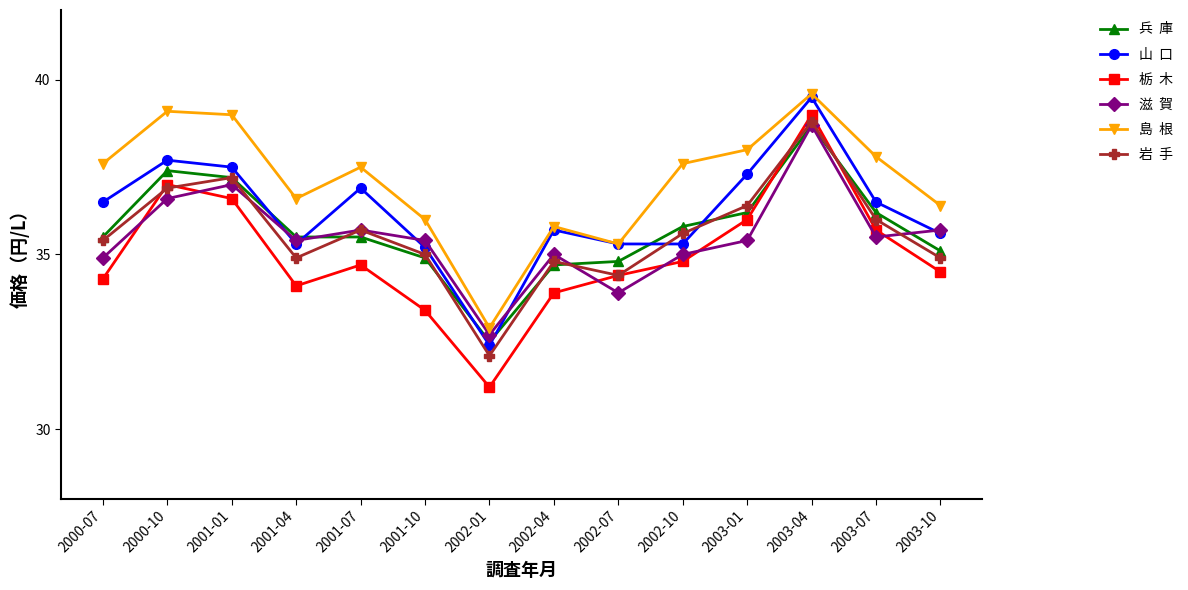

What is the total value across all series at 2003-10?

212.2